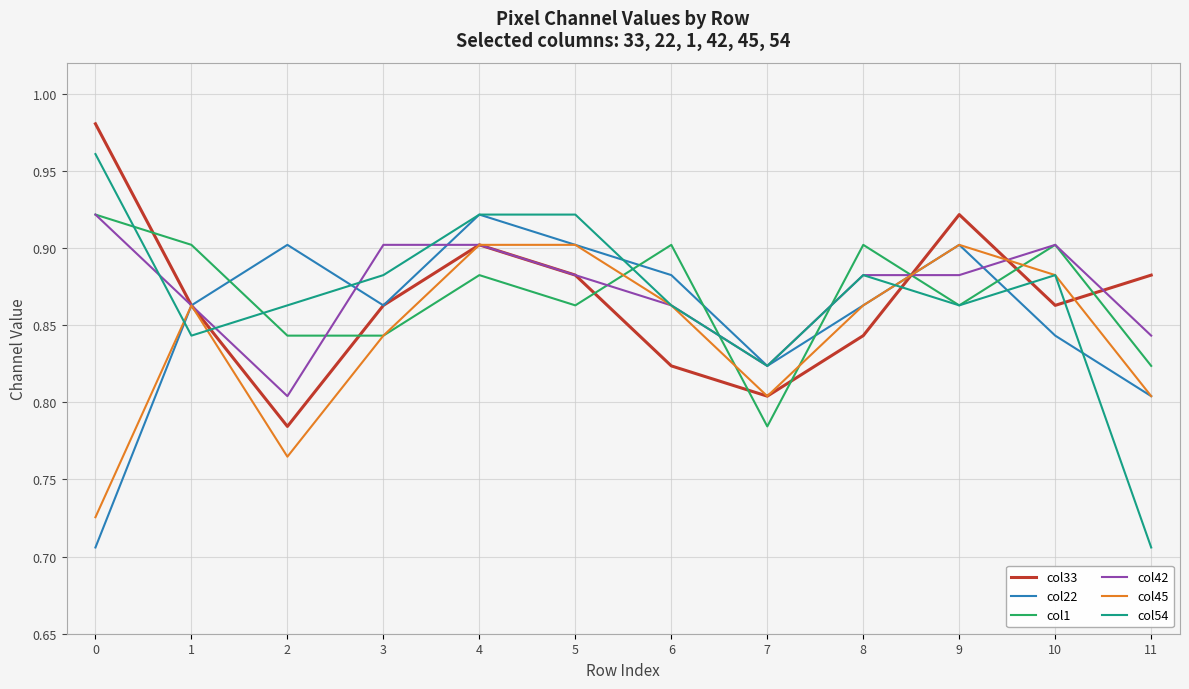

True or false: col33 and col45 cross at least once.

True